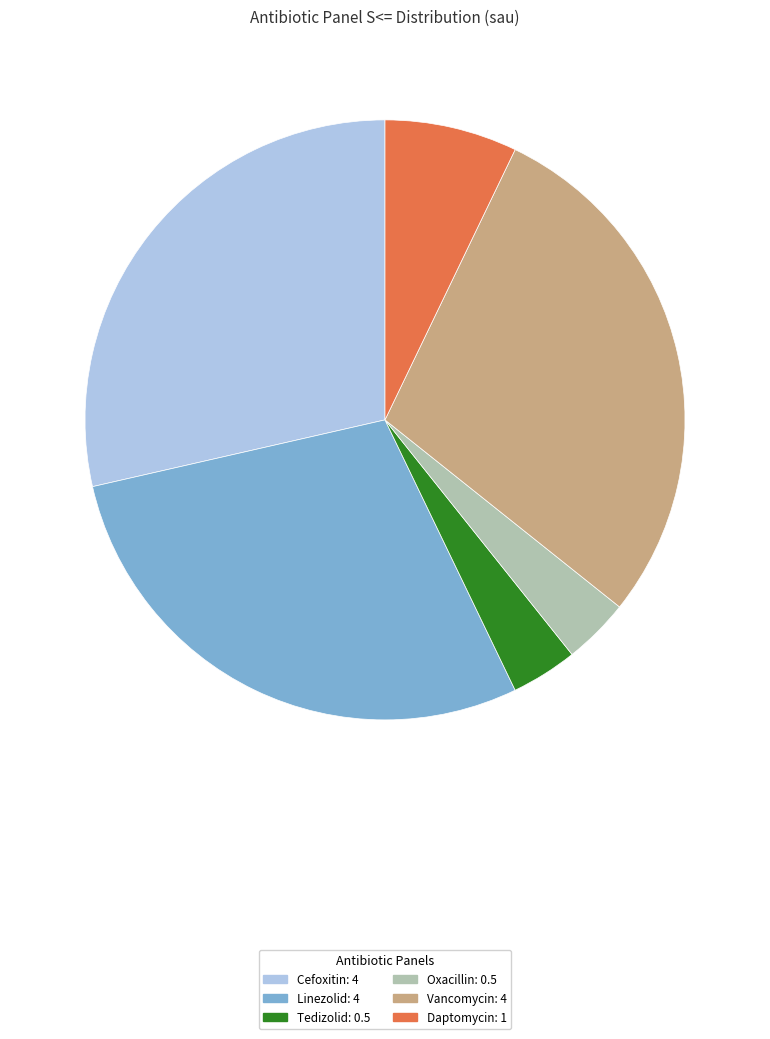

Combined, do Tedizolid and Linezolid account for over 50%?

No